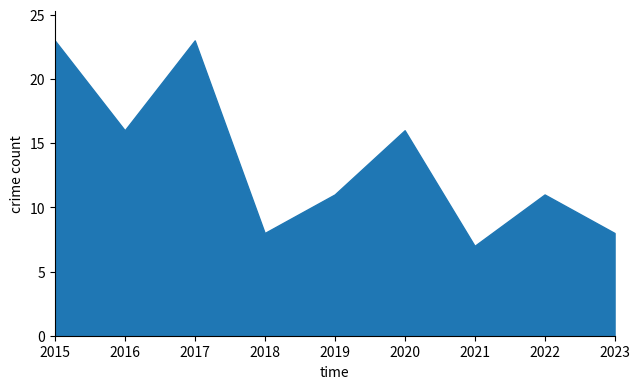

At which category does Robbery reach its first local peak?

2017